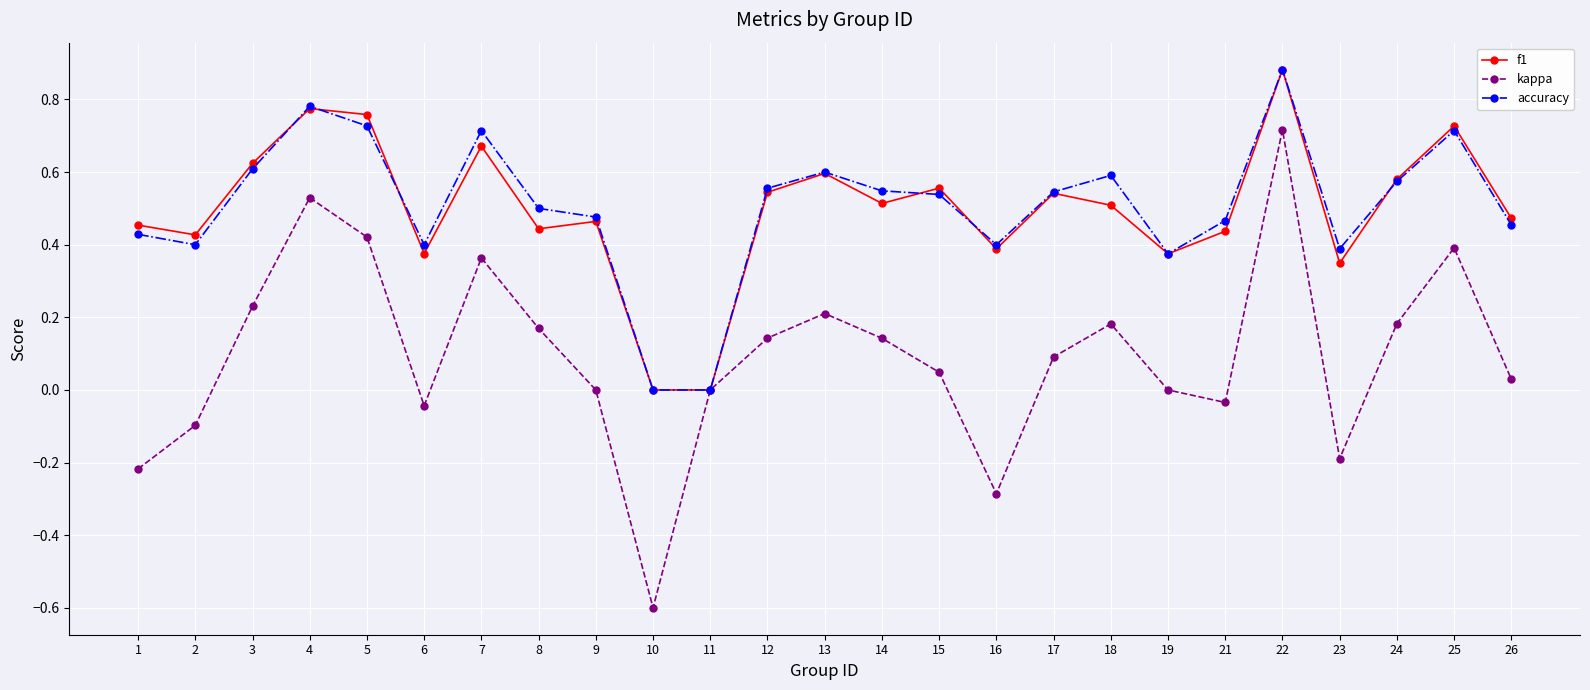

Count the f1 values in the range 0 to 1.

25